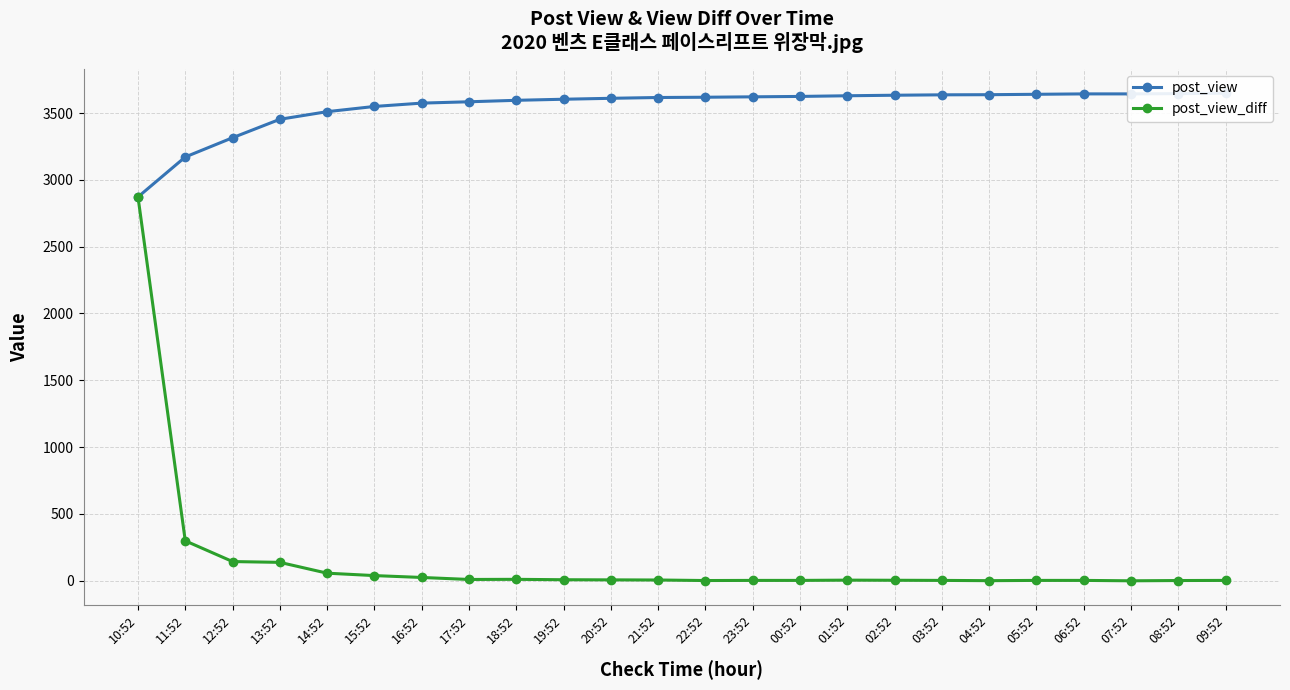

At which label does post_view reach its minimum?

10:52